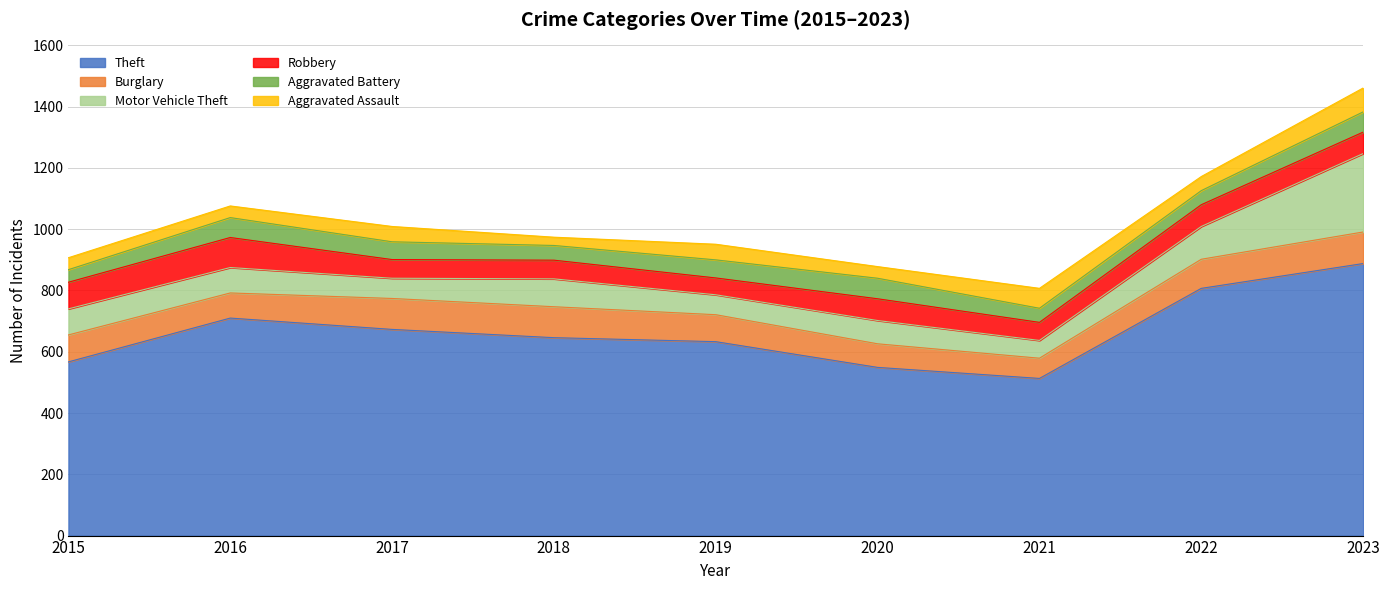

At 2017, list the series in order from largest to smallest.

Theft, Burglary, Motor Vehicle Theft, Robbery, Aggravated Battery, Aggravated Assault